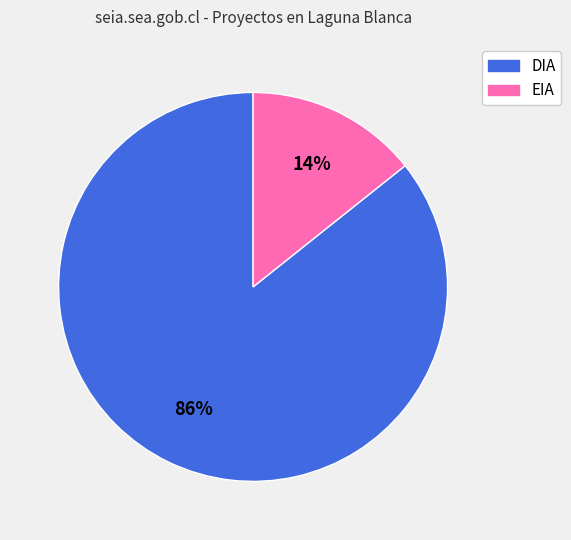

What is the smallest slice in the pie chart?

EIA